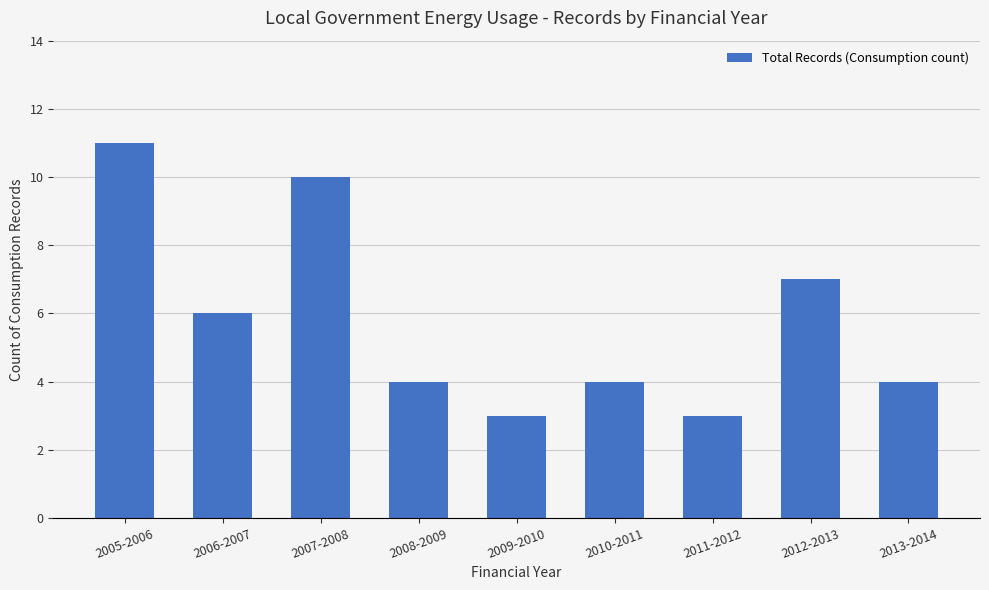

What is the maximum value shown in the chart?

11